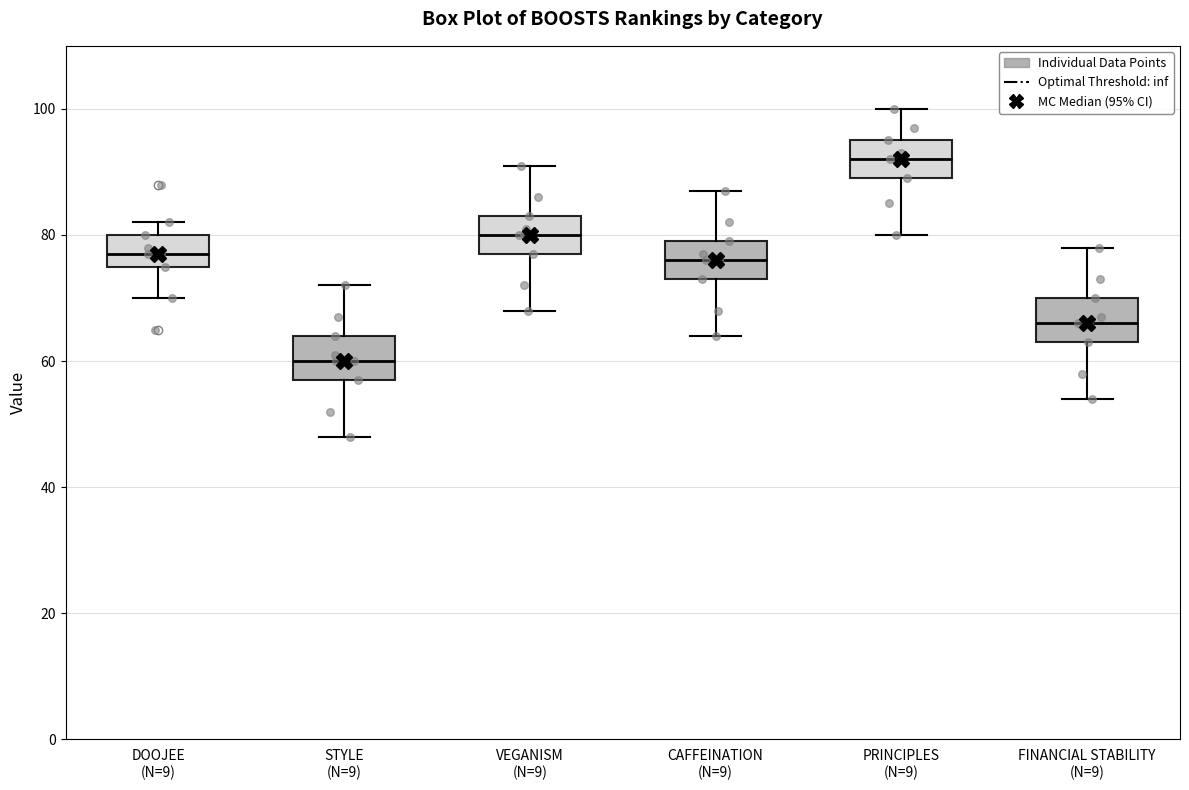

Reading left to right, transcribe this box plot: for each box, give where its median line is, the range the box spans, and where its two whiskers end, as read against the y-axis. The values are not printed on the chart, so give them approximately, as read against the axis.

DOOJEE (N=9): median 78, box 76 to 80, whiskers 70 to 82
STYLE (N=9): median 60, box 58 to 64, whiskers 48 to 72
VEGANISM (N=9): median 80, box 78 to 84, whiskers 68 to 92
CAFFEINATION (N=9): median 76, box 74 to 80, whiskers 64 to 88
PRINCIPLES (N=9): median 92, box 90 to 96, whiskers 80 to 100
FINANCIAL STABILITY (N=9): median 66, box 64 to 70, whiskers 54 to 78